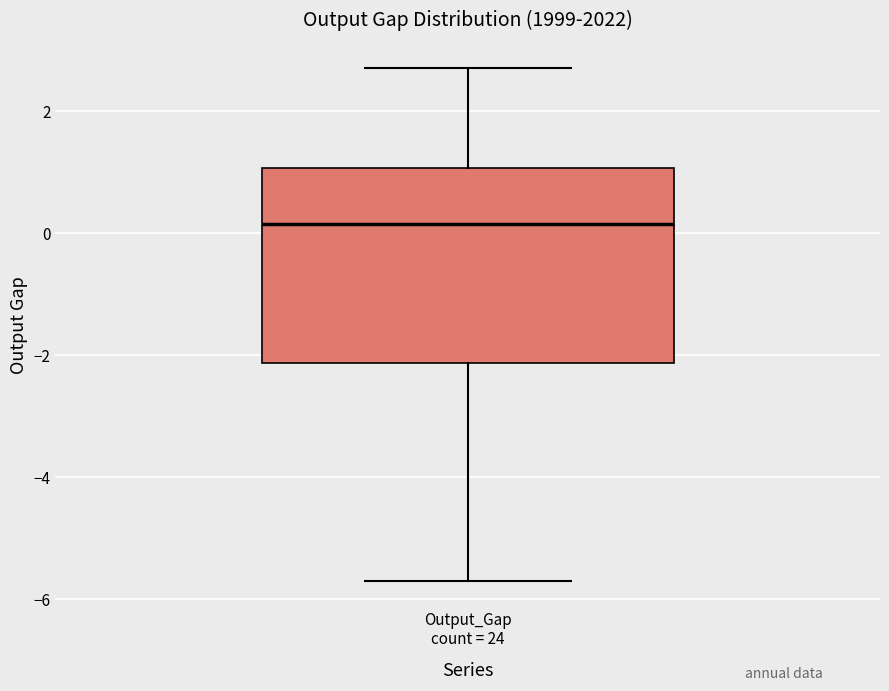

Transcribe this box plot: give where the median line is, the range the box spans, and where the two whiskers end, as read against the y-axis. The values are not printed on the chart, so give them approximately, as read against the axis.

median 0.2, box -2.2 to 1.0, whiskers -5.6 to 2.8